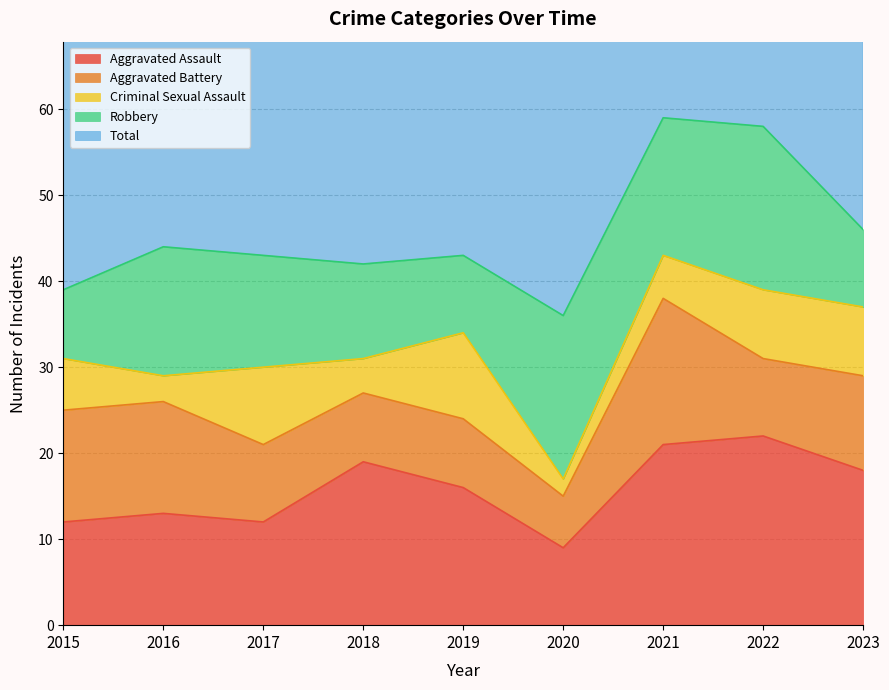

Count the number of categories in the chart.

9